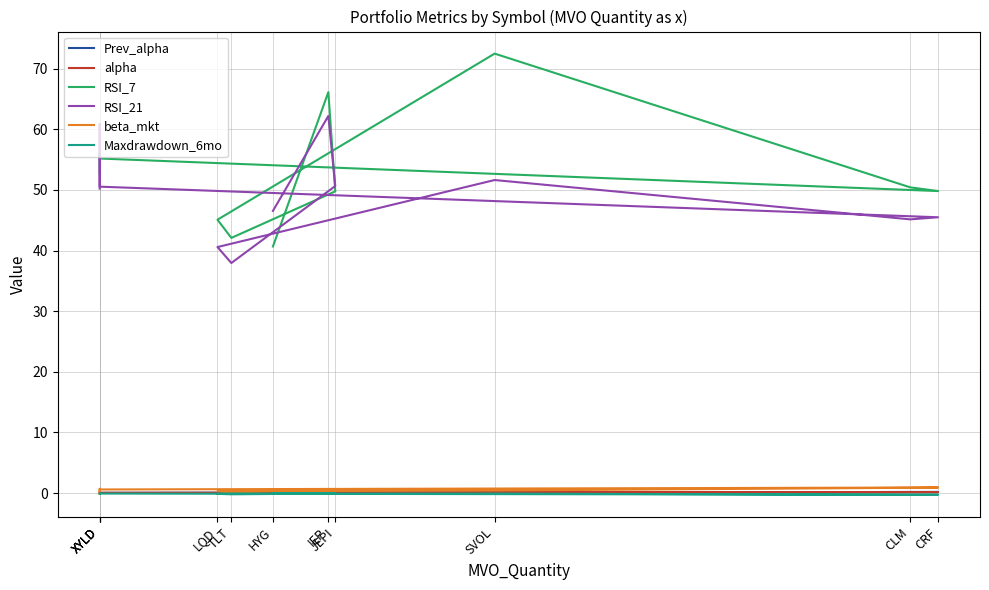

The RSI_21 series shows 51.6 at SVOL. True or false?

True